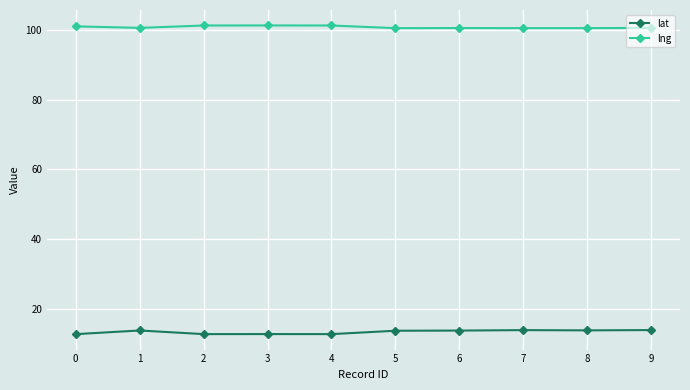

True or false: lat and lng intersect in this chart.

False